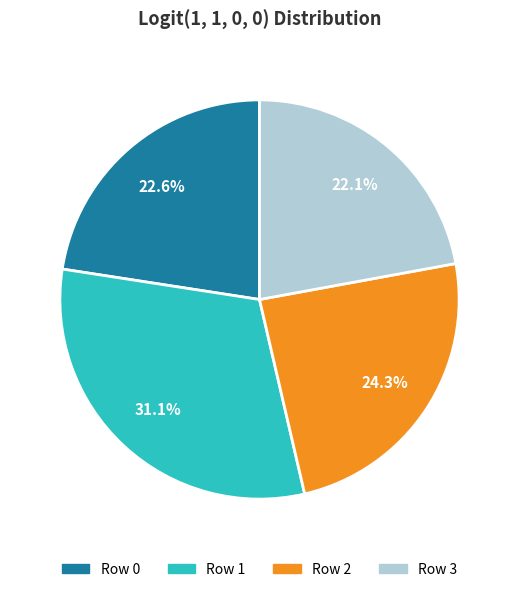

Do Row 1 and Row 3 together represent more than half of the pie?

Yes